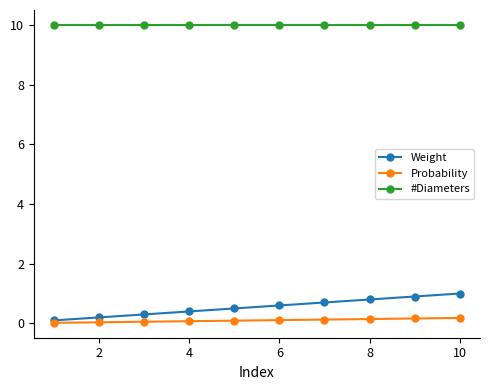

What is the value of the #Diameters point at the 2nd from the left?

10.0